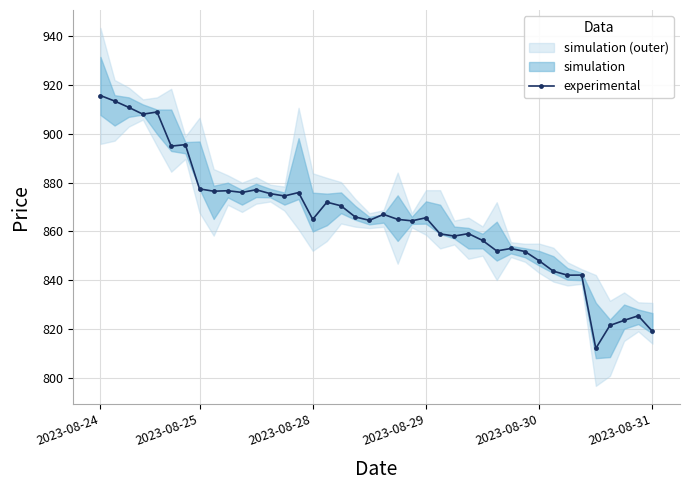

True or false: experimental has more than 1 points higher than both neighbors.

True